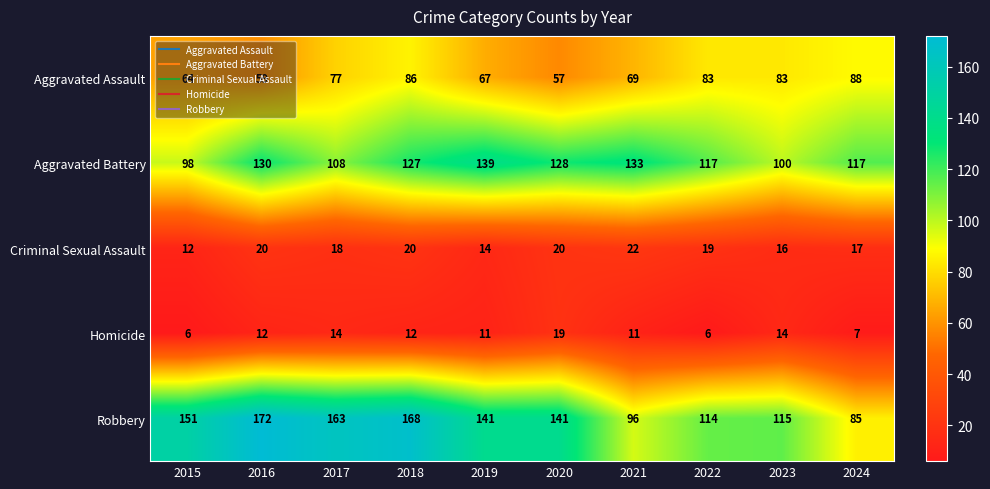

Which label corresponds to the largest value in the chart?

2016